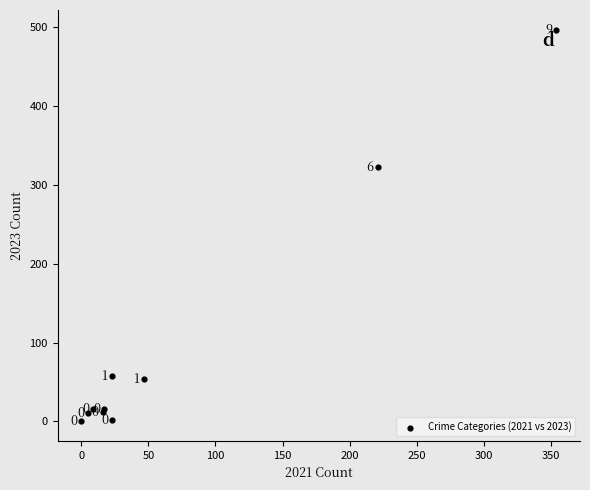

What Y value in the scatter plot is closest to 248?

323